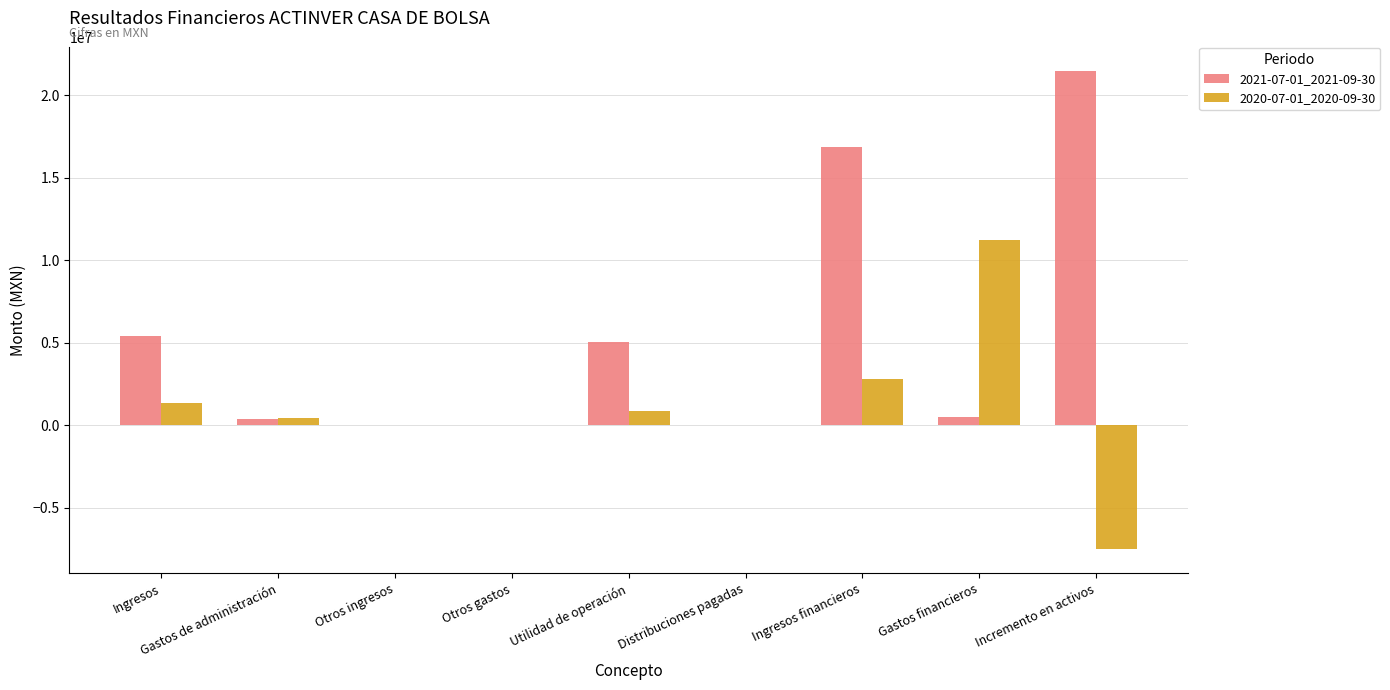

The value of 2021-07-01_2021-09-30 at Otros ingresos is 12555289. True or false?

False